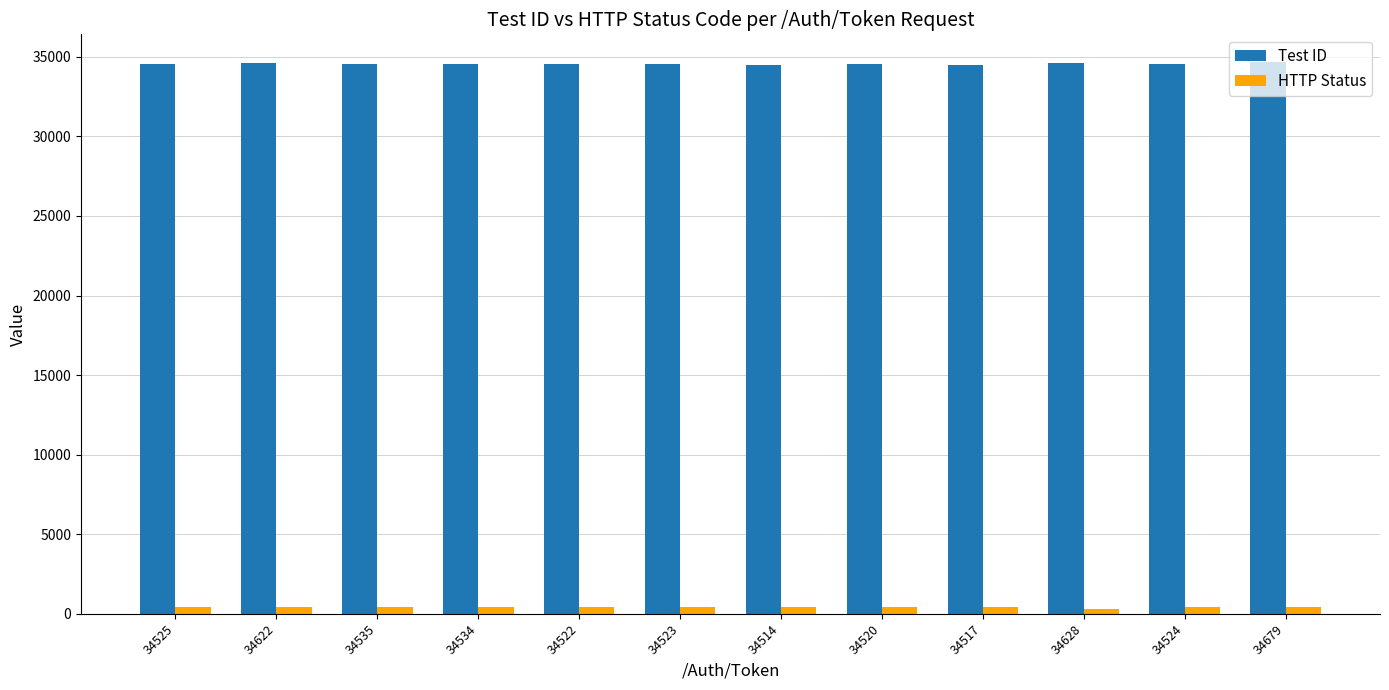

At how many categories does at least one series exceed 11617?

12